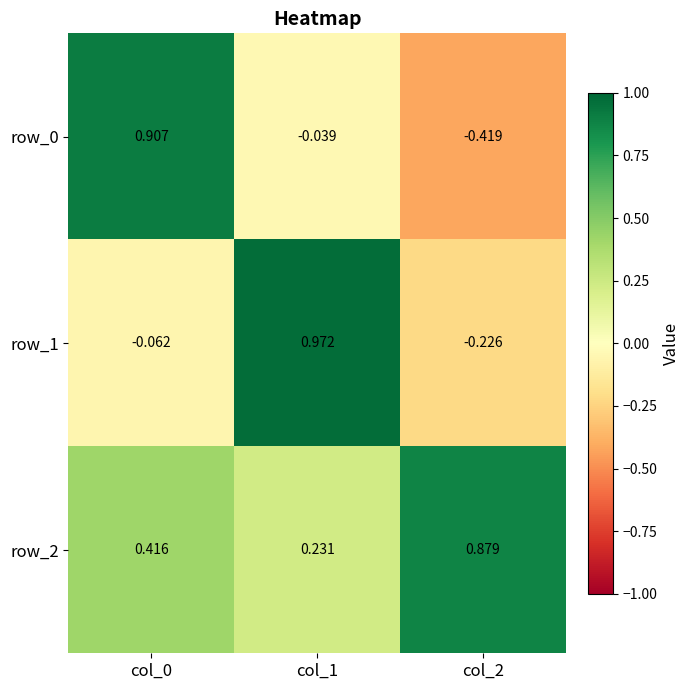

Which series has the largest range (max minus min)?

row_0